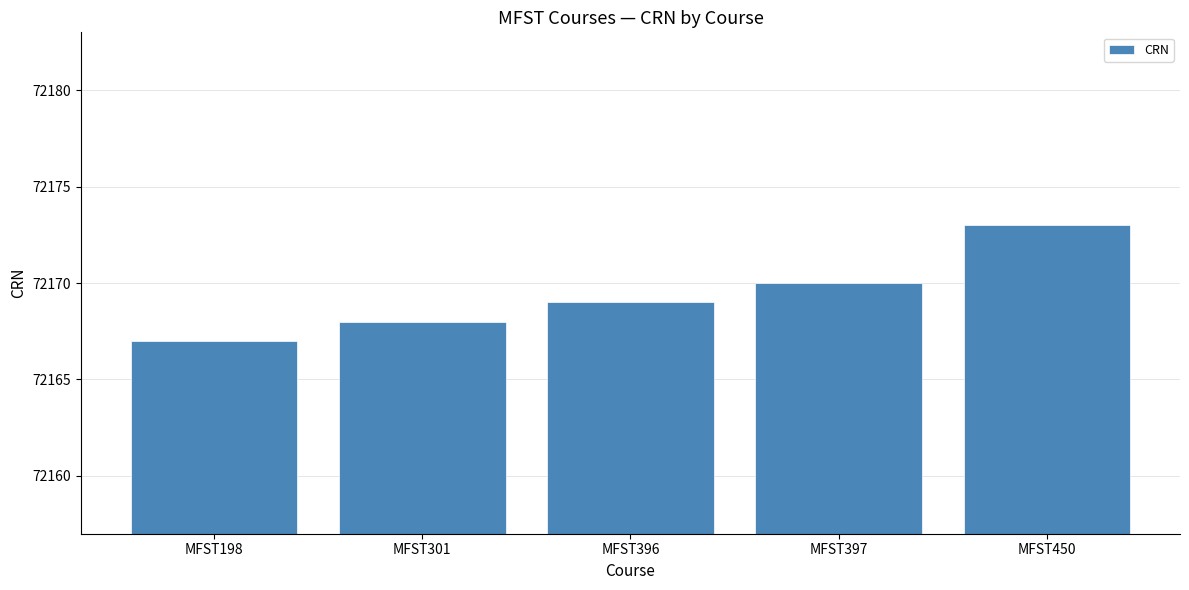

Reading left to right, list all the values displayed in this chart.

72167	72168	72169	72170	72173